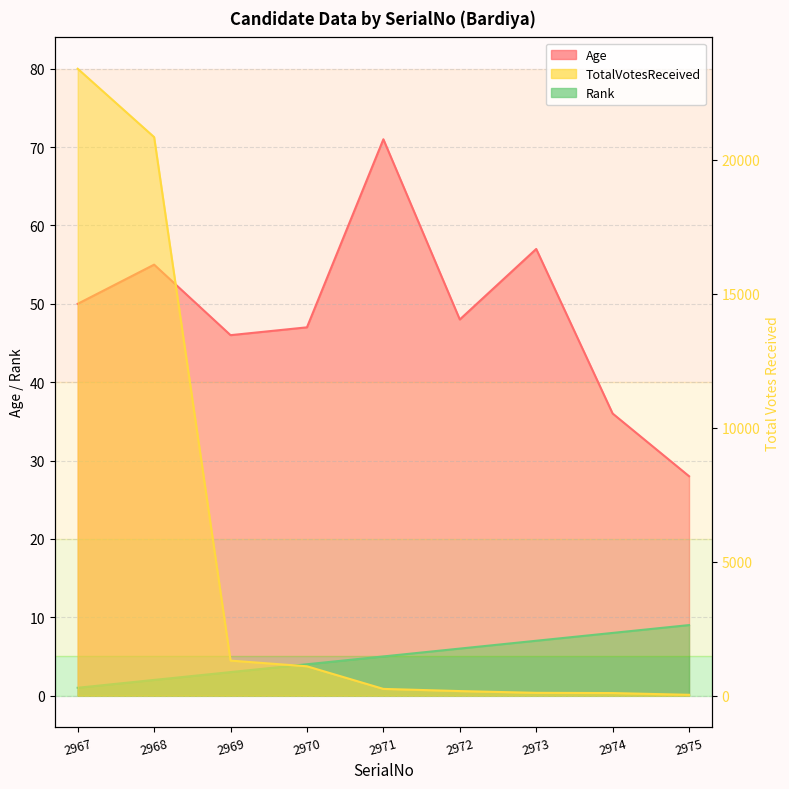

What is the difference between the Age values at 2971 and 2972?

23